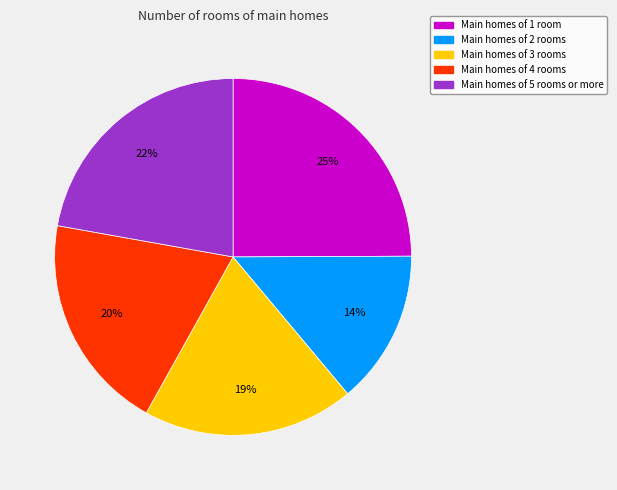

Count the number of slices in the pie.

5